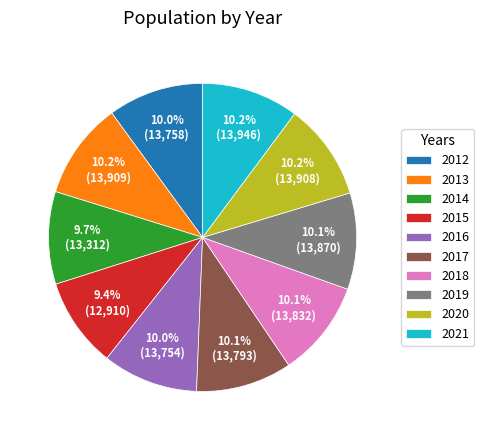

The 2015 slice represents 9% of the pie. True or false?

True